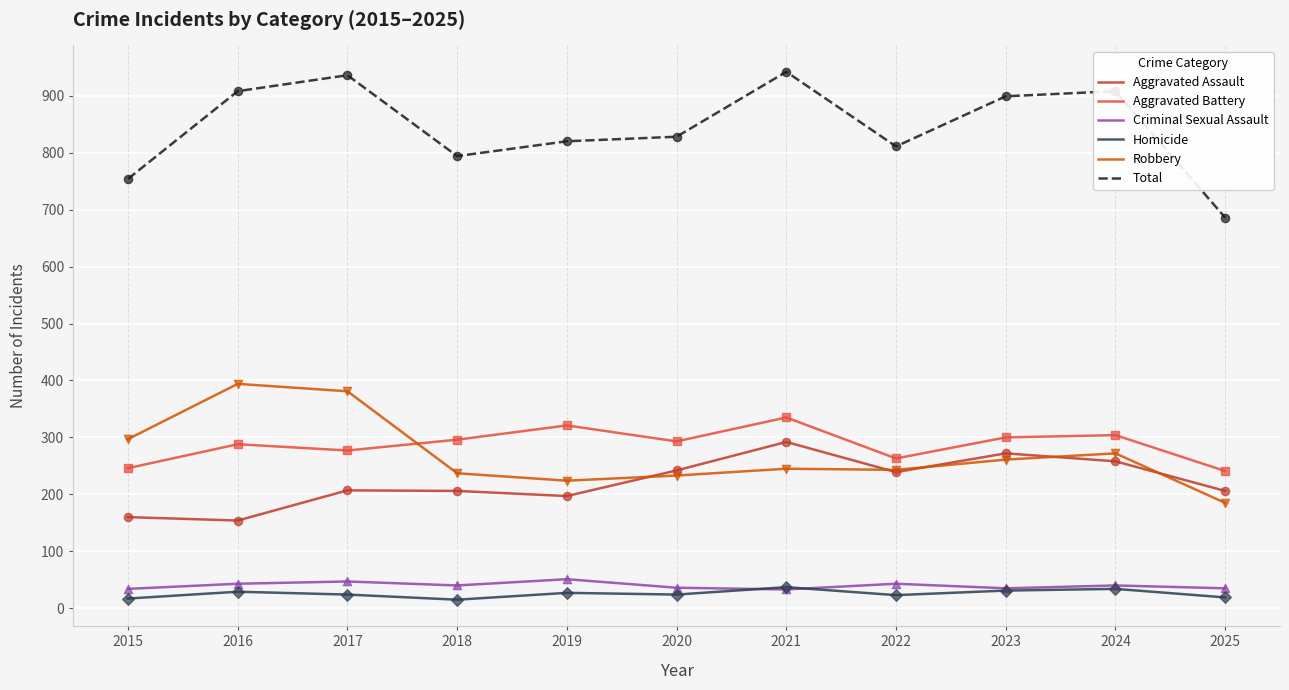

Is the value of Homicide at 2019 greater than the value of Total at 2018?

No